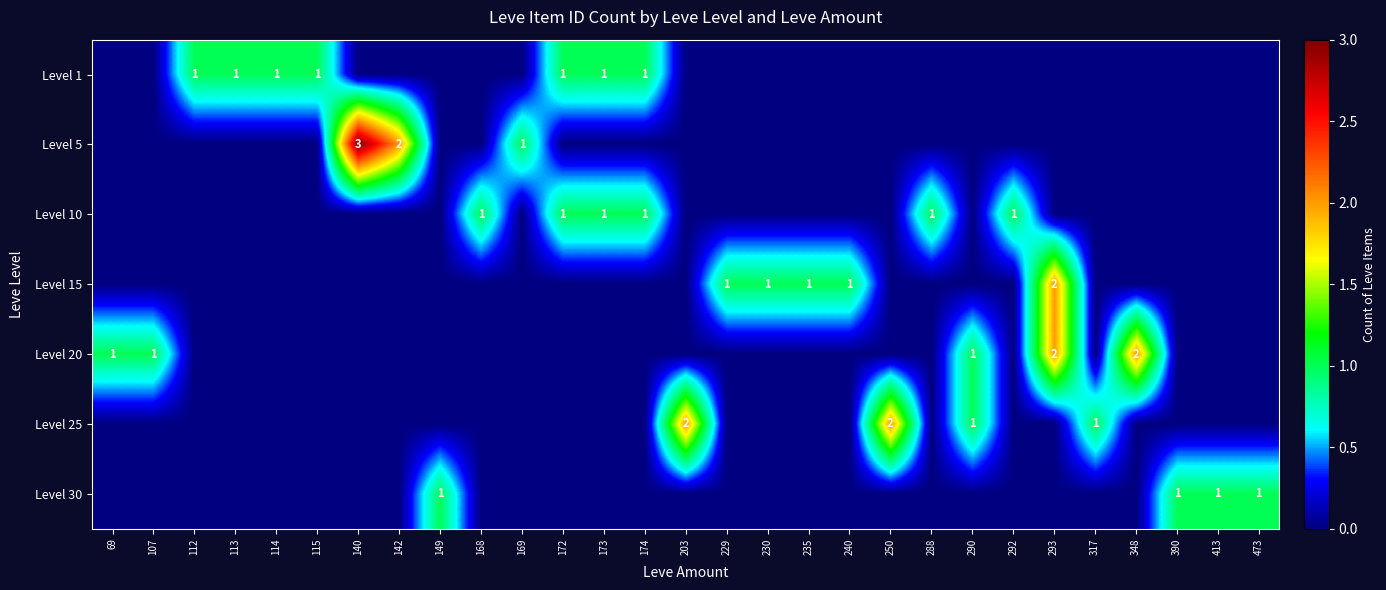

The Level 20 series shows 3 at 293. True or false?

False